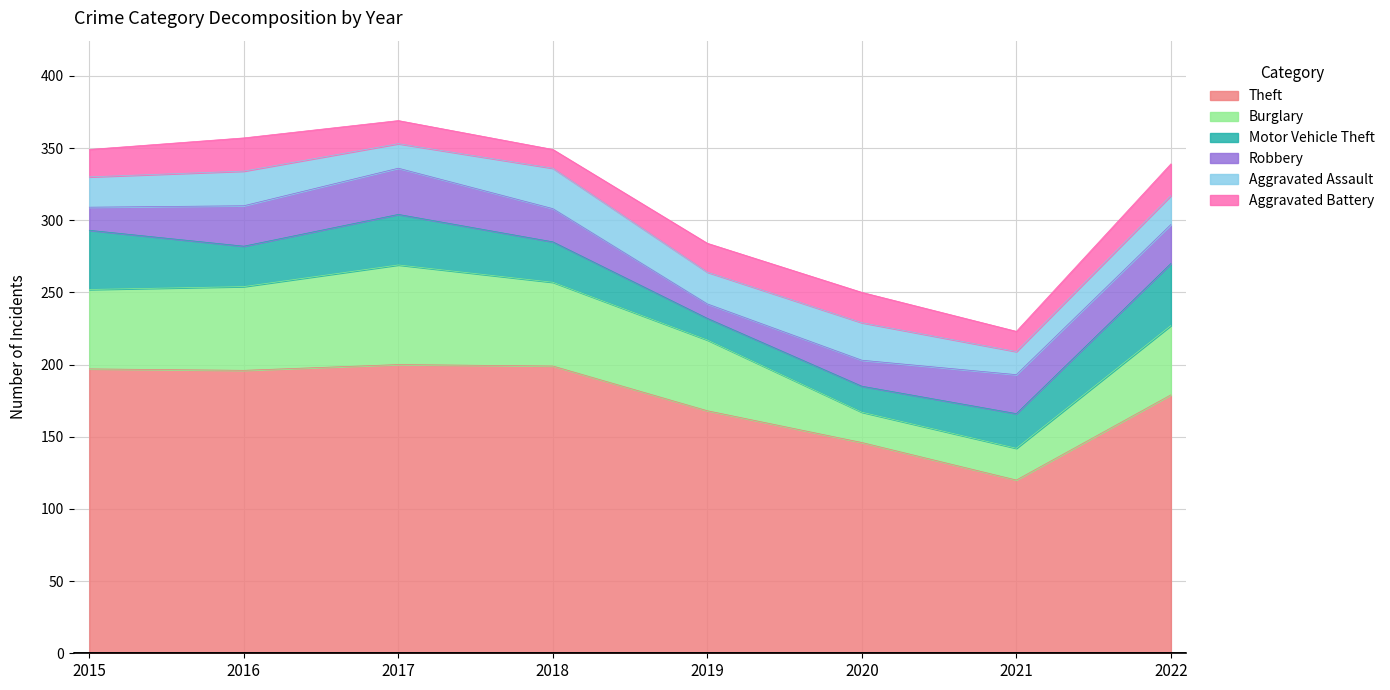

Reading left to right, list all the values displayed in this chart.

Theft: 2015=197	2016=196	2017=200	2018=199	2019=168	2020=146	2021=120	2022=179
Burglary: 2015=55	2016=58	2017=69	2018=58	2019=49	2020=21	2021=22	2022=48
Motor Vehicle Theft: 2015=41	2016=28	2017=35	2018=28	2019=15	2020=18	2021=24	2022=43
Robbery: 2015=16	2016=28	2017=32	2018=23	2019=10	2020=18	2021=27	2022=27
Aggravated Assault: 2015=21	2016=24	2017=17	2018=28	2019=22	2020=26	2021=16	2022=20
Aggravated Battery: 2015=19	2016=23	2017=16	2018=13	2019=20	2020=21	2021=14	2022=22